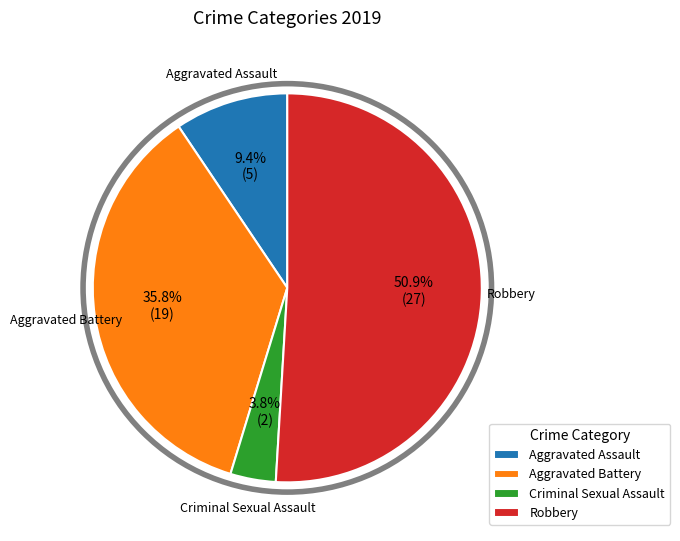

How many segments does this pie chart have?

4